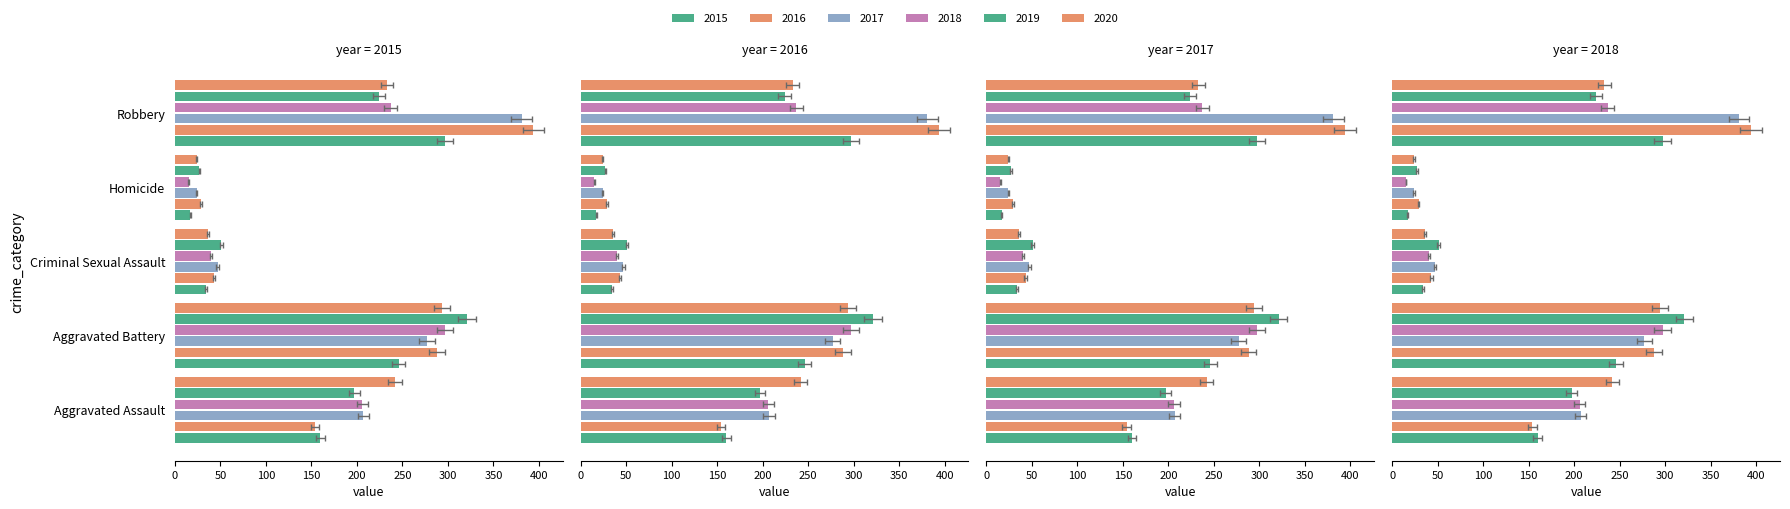

What is the greatest value displayed?

394